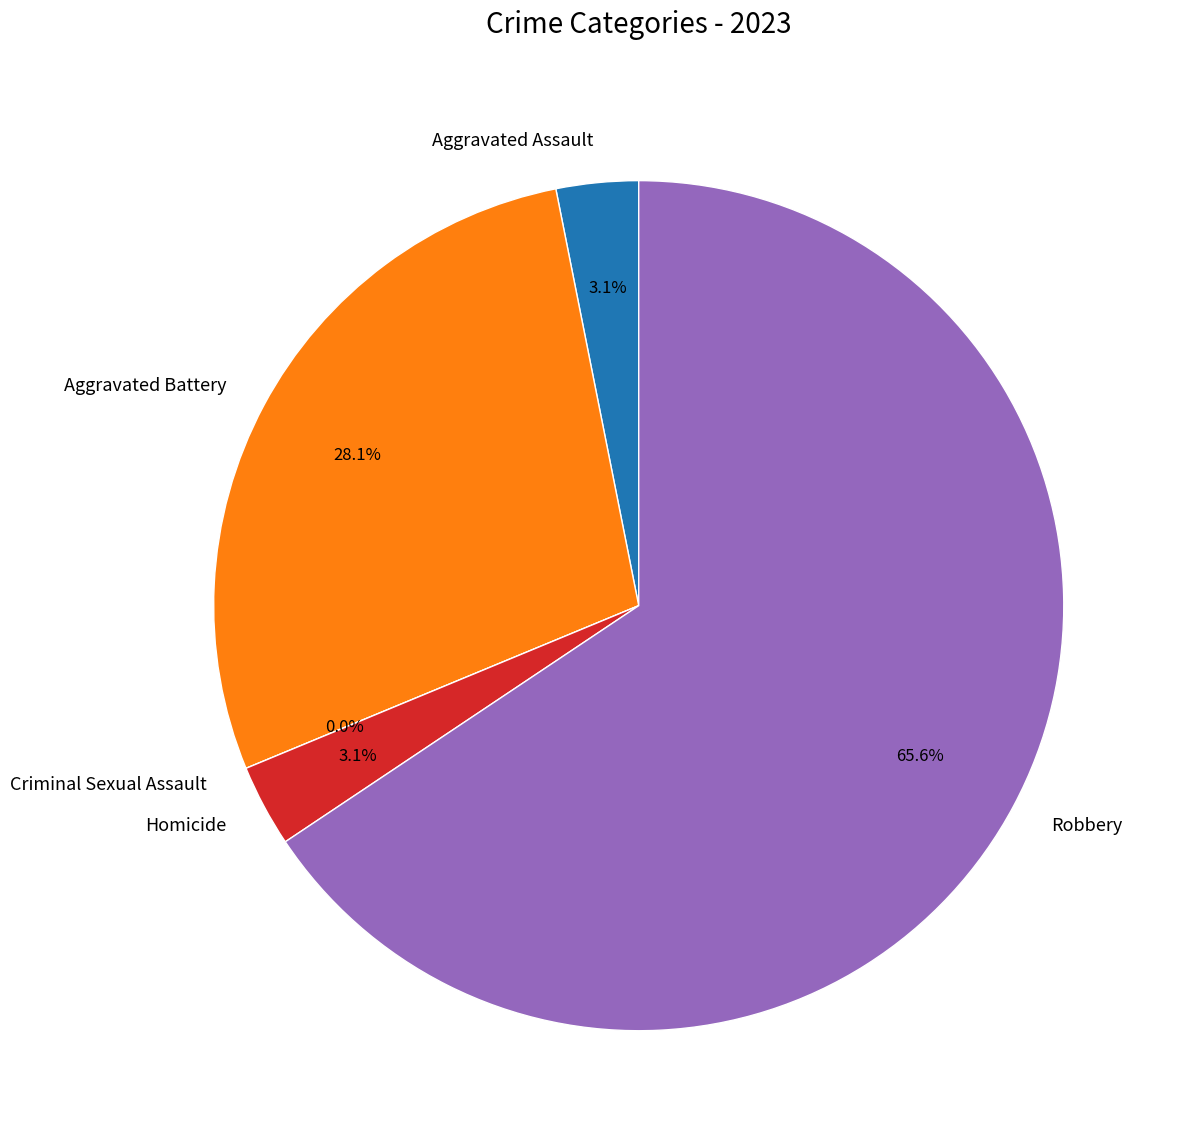

Approximately how many times larger is the value at Aggravated Battery compared to Homicide?

9.0